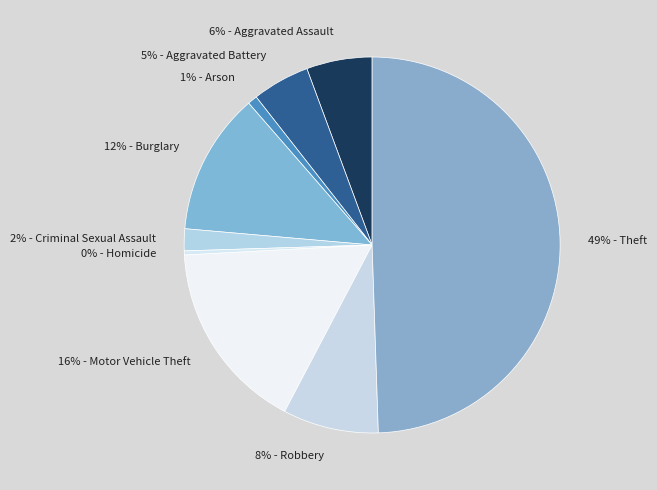

Does 5% - Aggravated Battery represent more than half of the total?

No